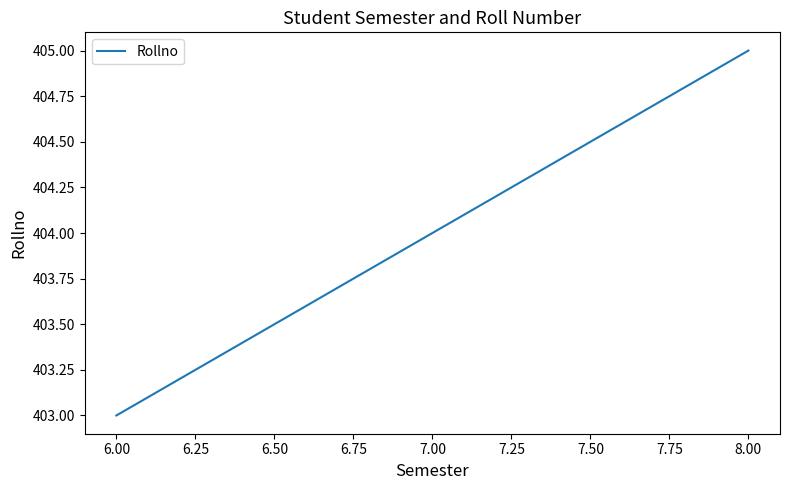

How many lines are shown in the chart?

1